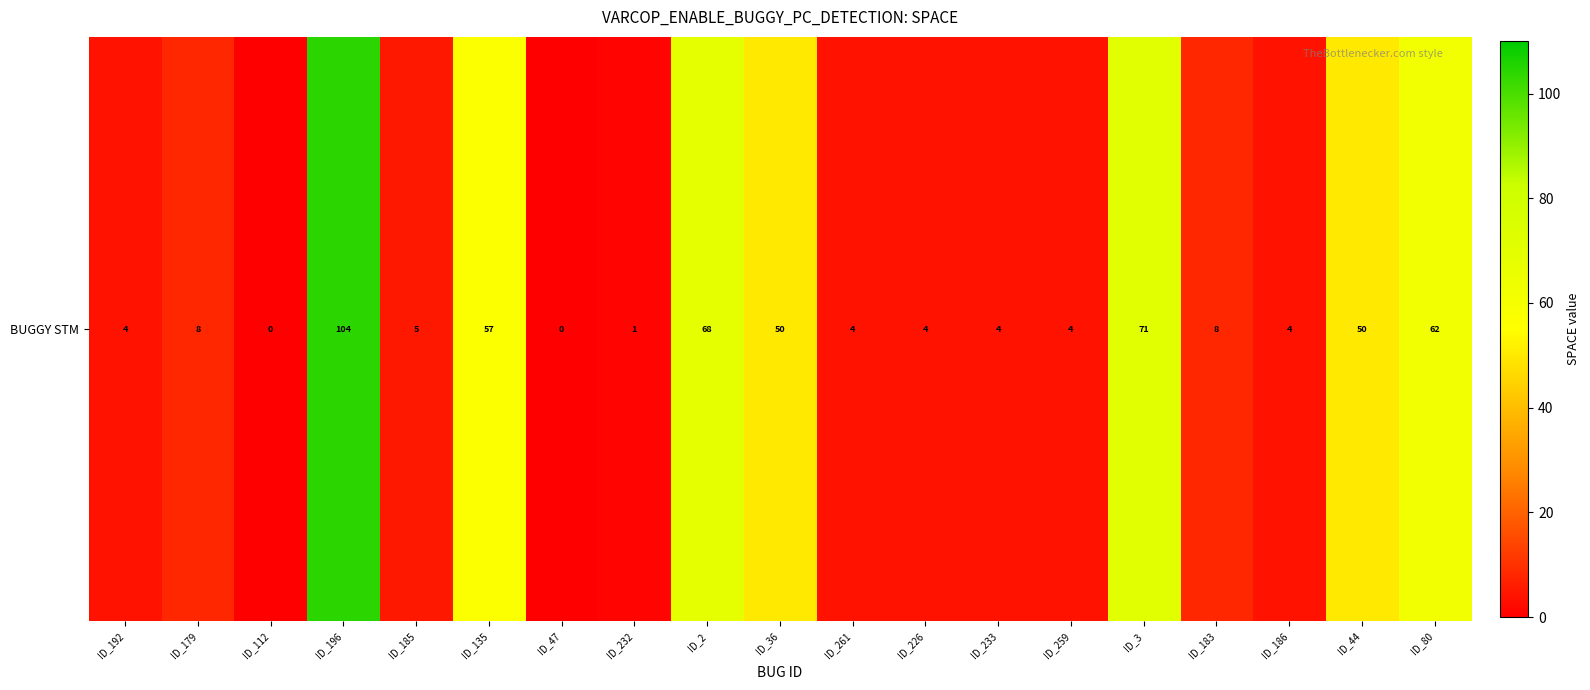

Read the value at ID_183.

8